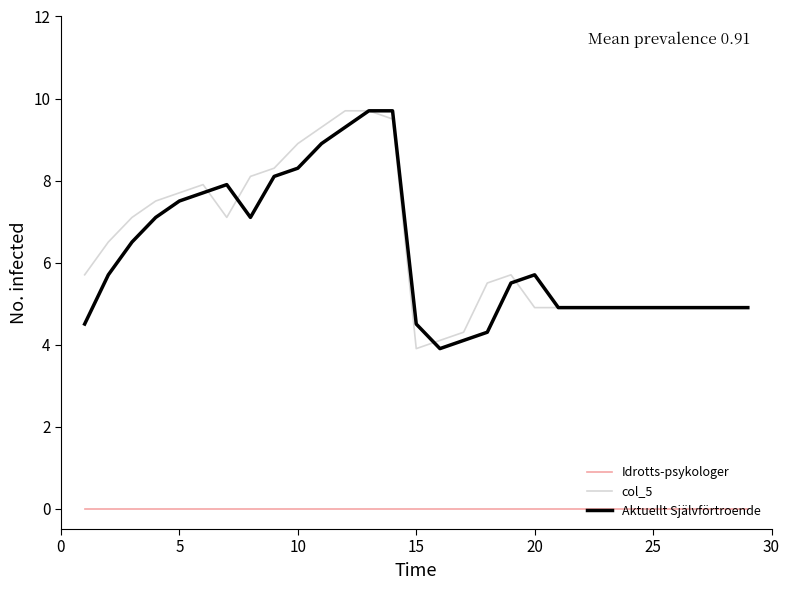

How many distinct data groups are displayed?

3